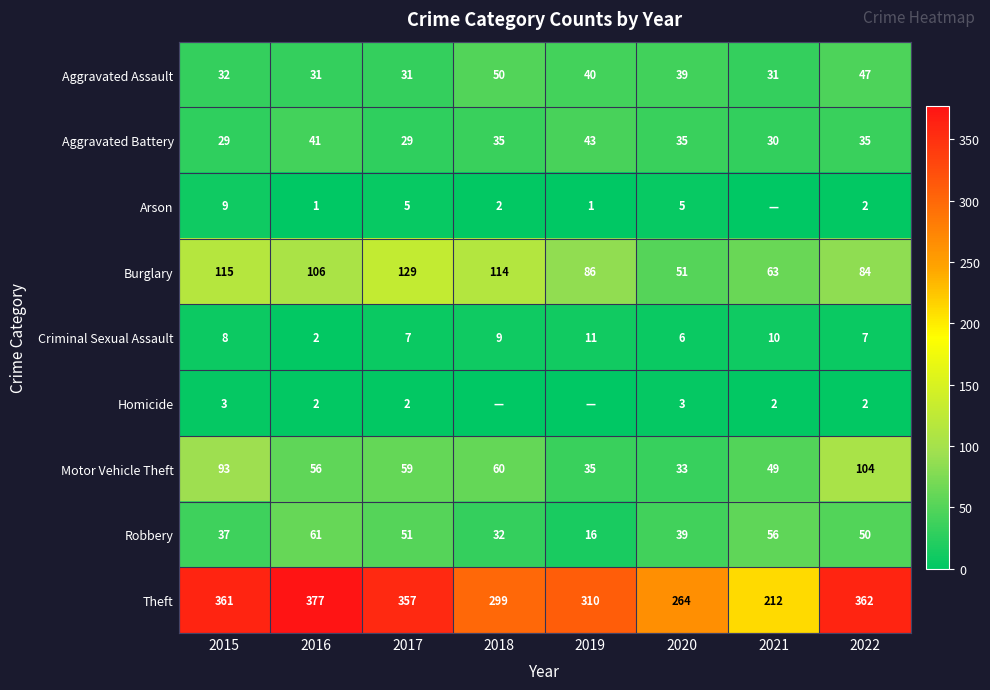

What is the difference between the maximum and minimum values in the Robbery series?

45